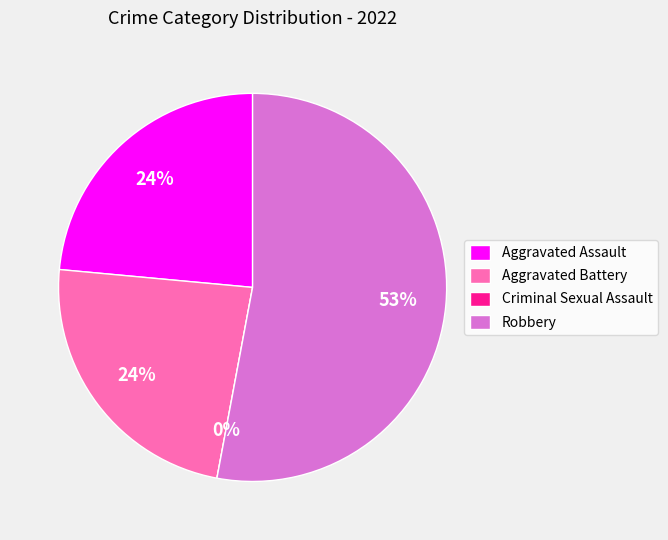

Is it true that Aggravated Battery is 24% of the pie?

True